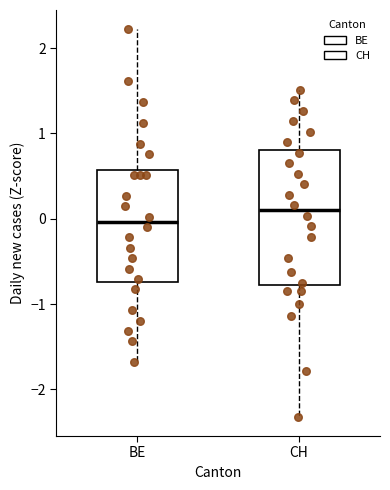

Which box's median line is the lowest?

BE